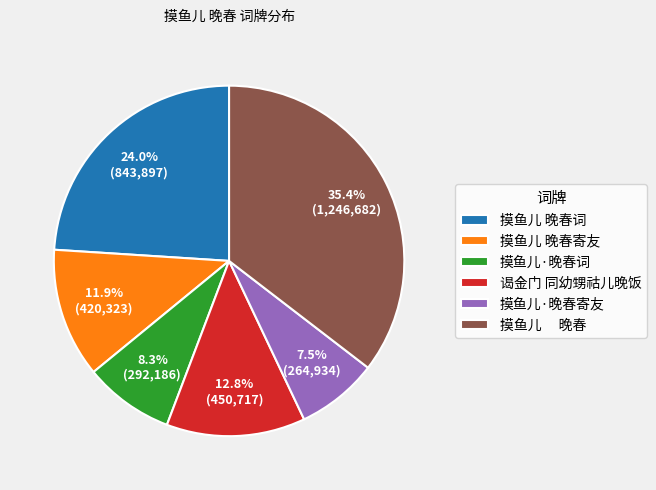

Rank the categories by value from highest to lowest.

摸鱼儿 晚春, 摸鱼儿 晚春词, 谒金门 同幼甥祜儿晚饭, 摸鱼儿 晚春寄友, 摸鱼儿·晚春词, 摸鱼儿·晚春寄友